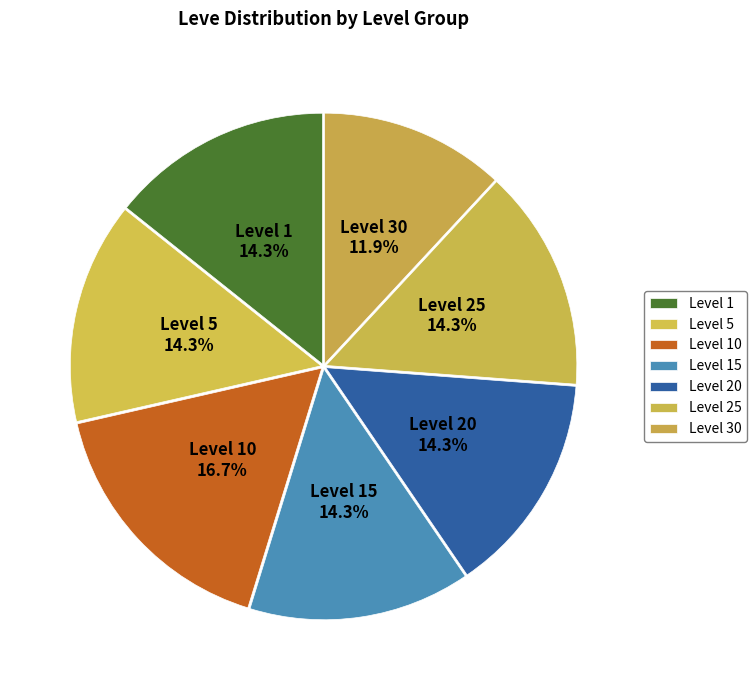

What is the ratio of the value at Level 5 to the value at Level 1?

1.0